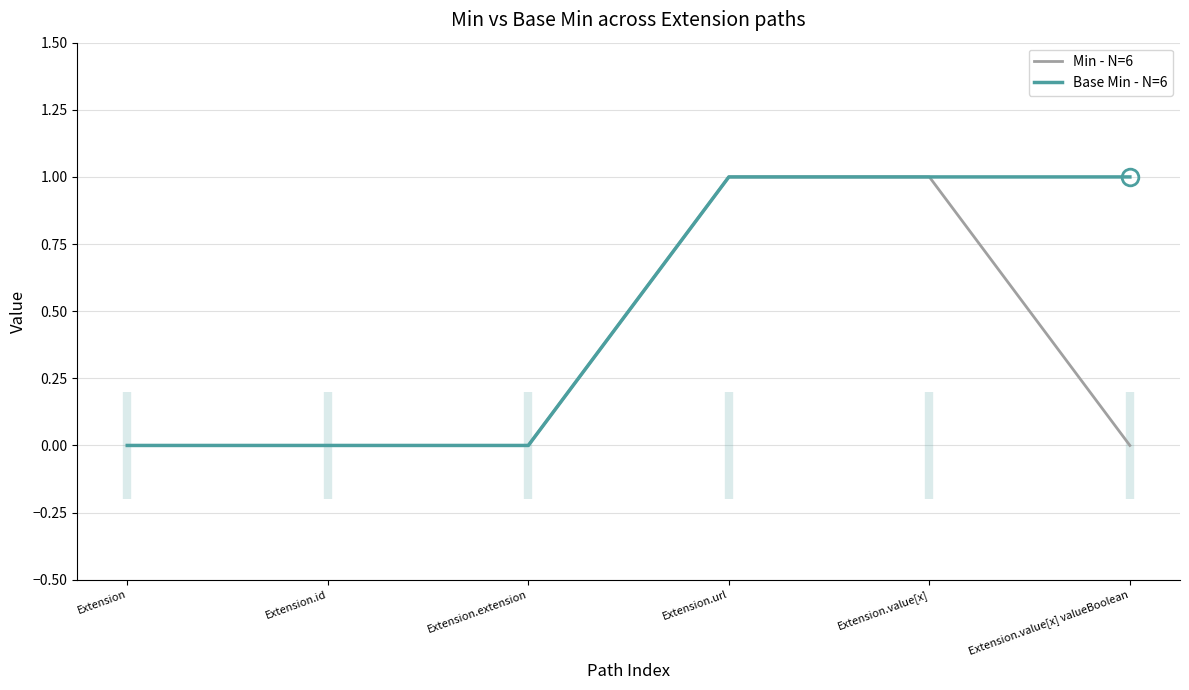

List the series in order of their overall mean, lowest first.

Min - N=6, Base Min - N=6